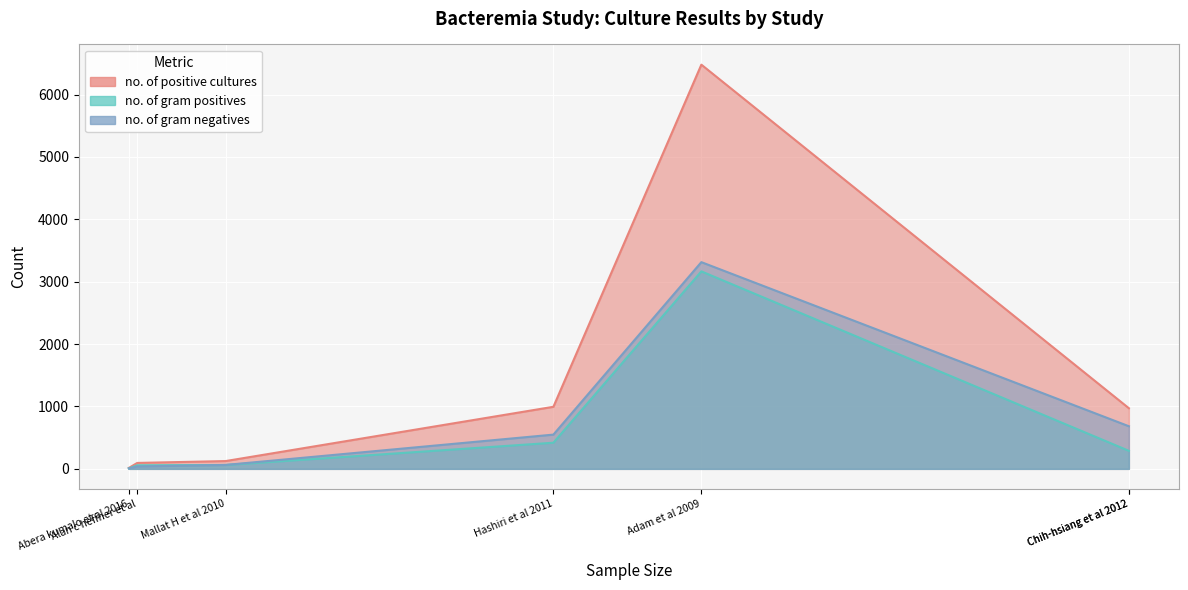

What is the maximum value for no. of gram positives?

3166